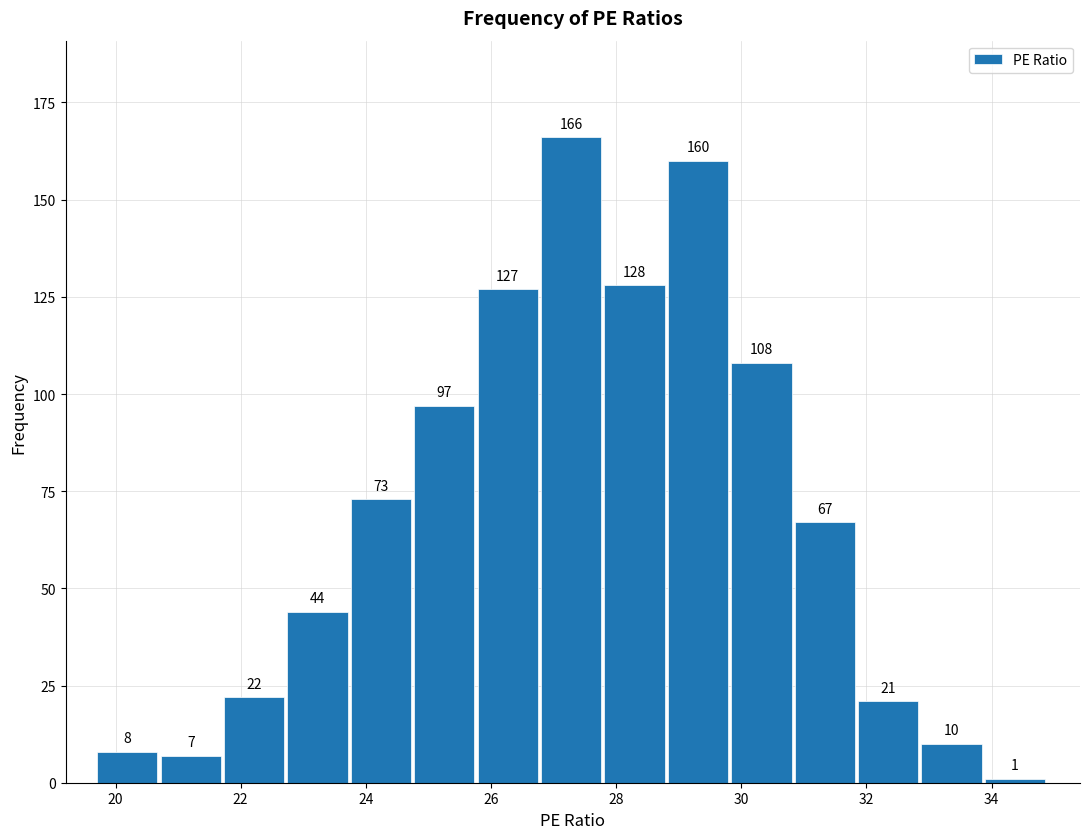

Which range on the x-axis has the tallest bar?

26.8 to 27.8